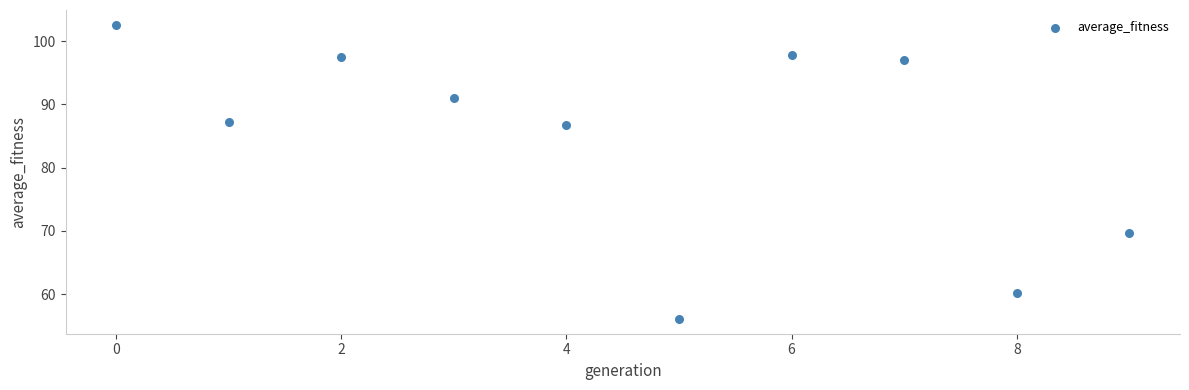

What is the range of Y values (max minus min)?

46.5